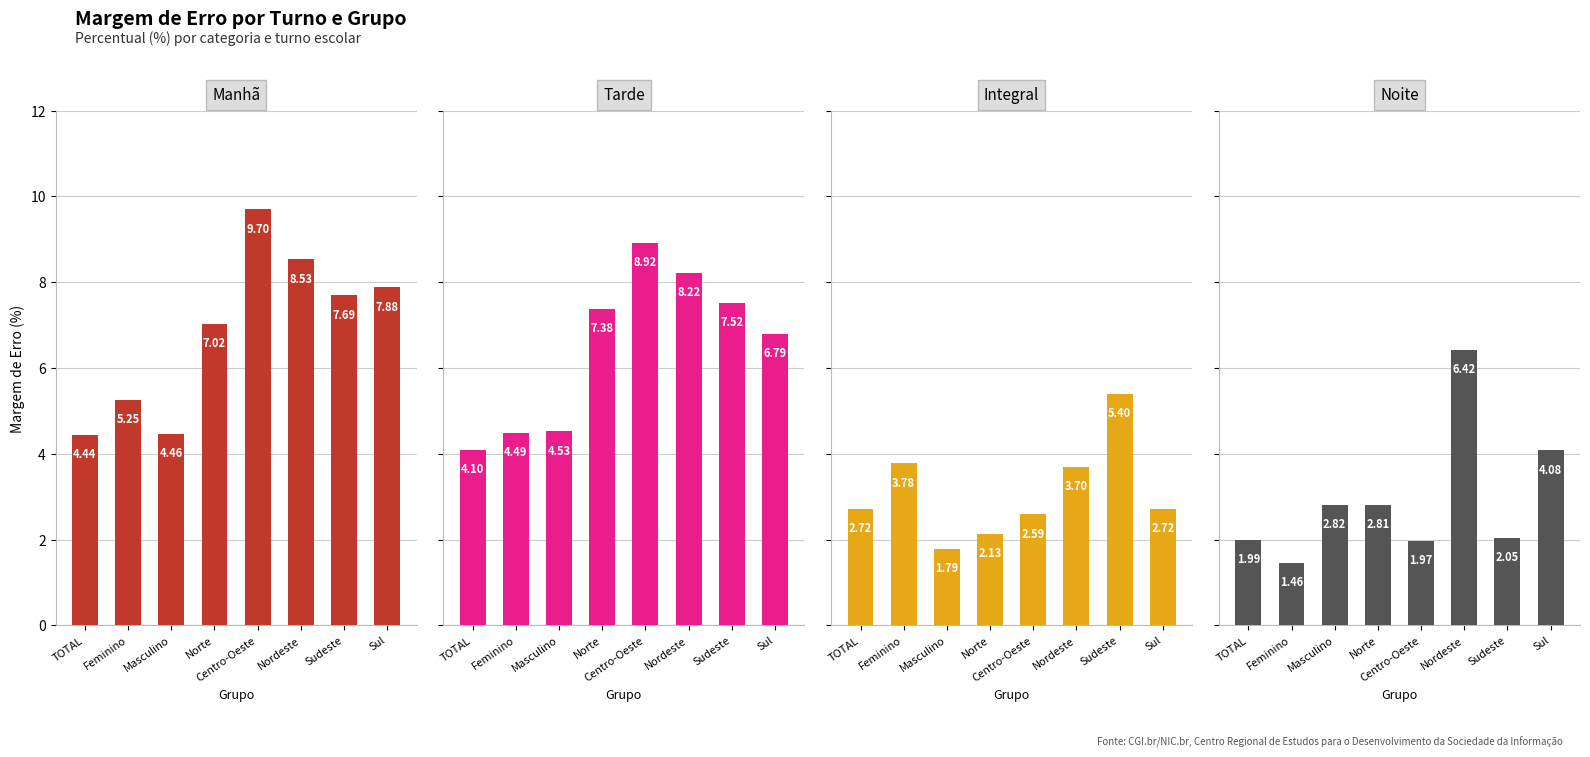

Where does the Manhã series first go above 7?

Norte